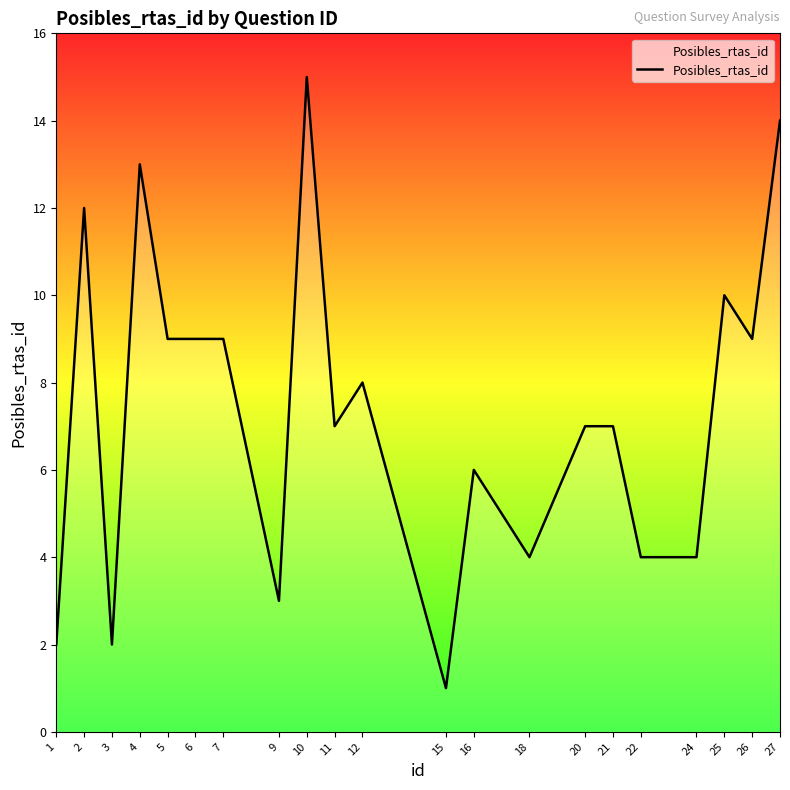

Reading right to left, list all the values displayed in this chart.

14	9	10	4	4	7	7	4	6	1	8	7	15	3	9	9	9	13	2	12	2